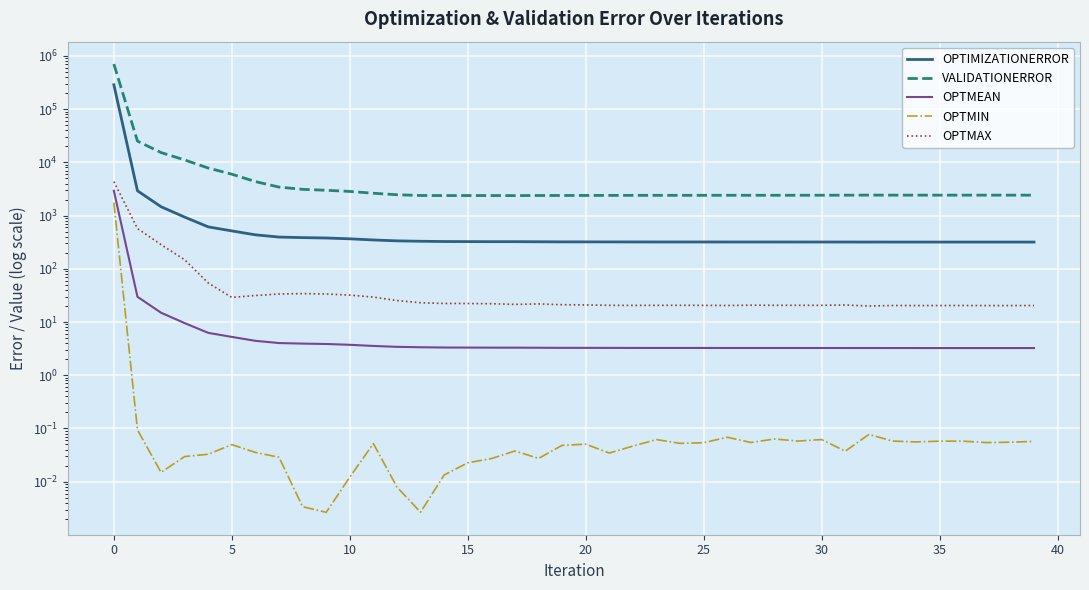

Between 15 and 28, which is larger?

15